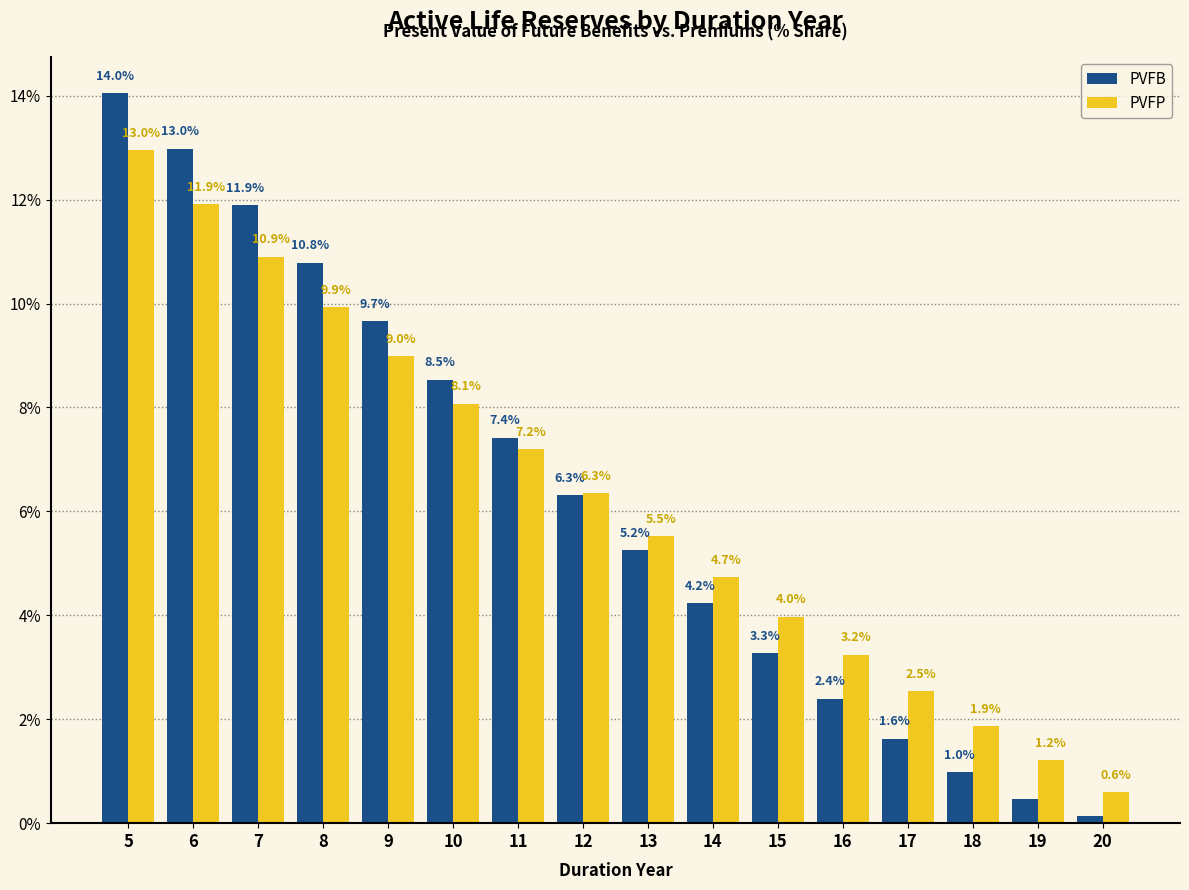

At which label does PVFB first exceed 6?

5